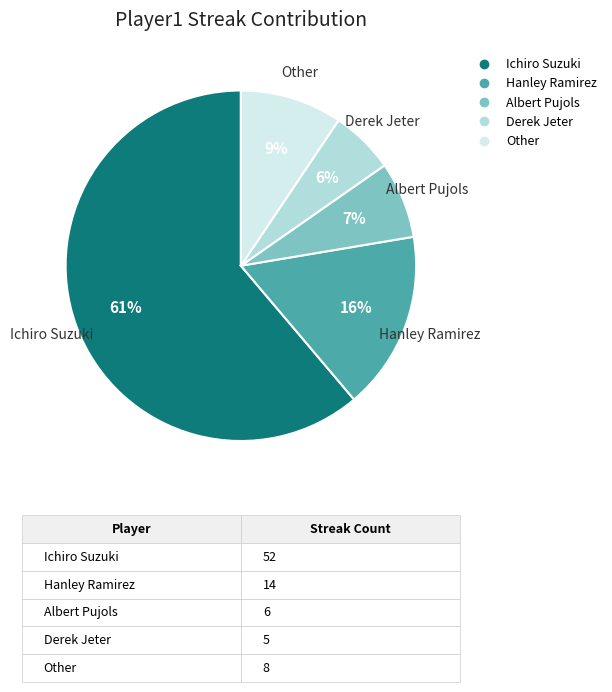

Which slice is the smallest?

Derek Jeter